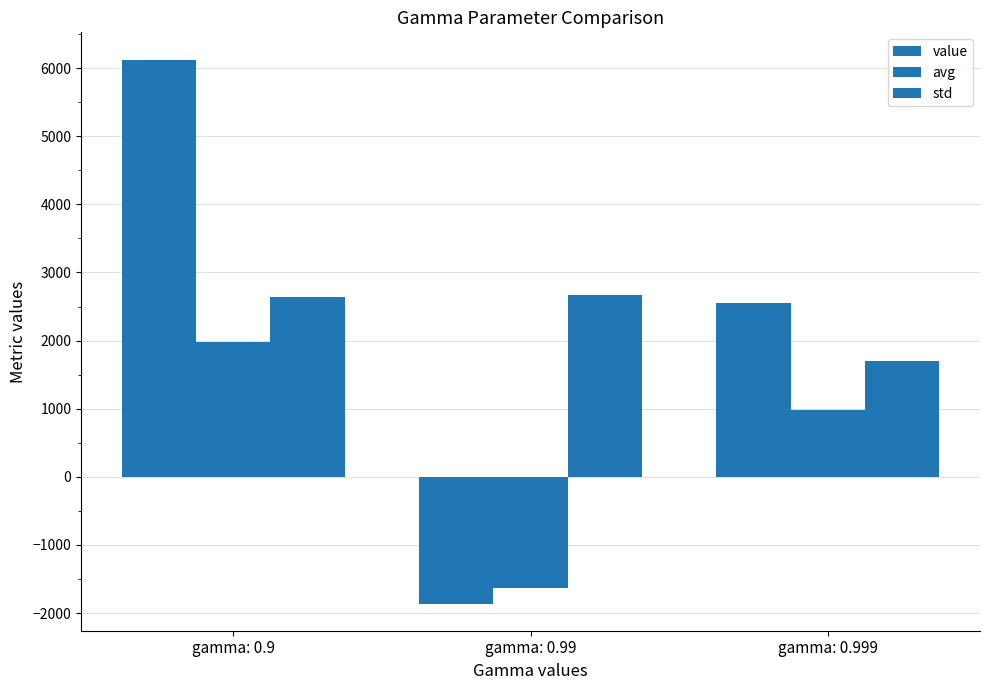

Reading right to left, extract all data points from this chart.

value: gamma: 0.999=2546.0	gamma: 0.99=-1860.1	gamma: 0.9=6126.1
avg: gamma: 0.999=983.0	gamma: 0.99=-1636.1	gamma: 0.9=1977.6
std: gamma: 0.999=1700.7	gamma: 0.99=2665.3	gamma: 0.9=2638.0